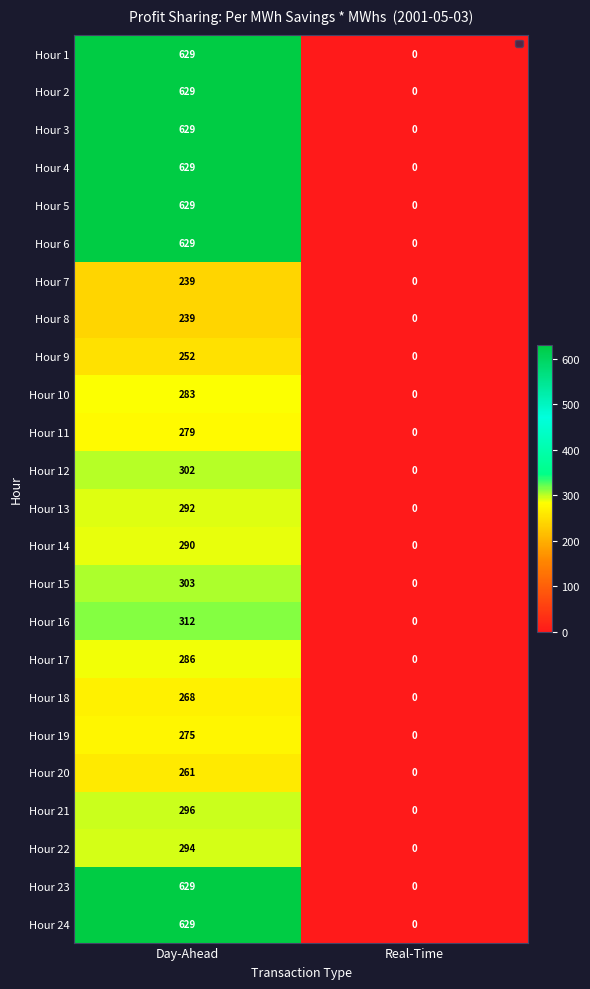

Where is Hour 5 nearest to the value 314?

Real-Time